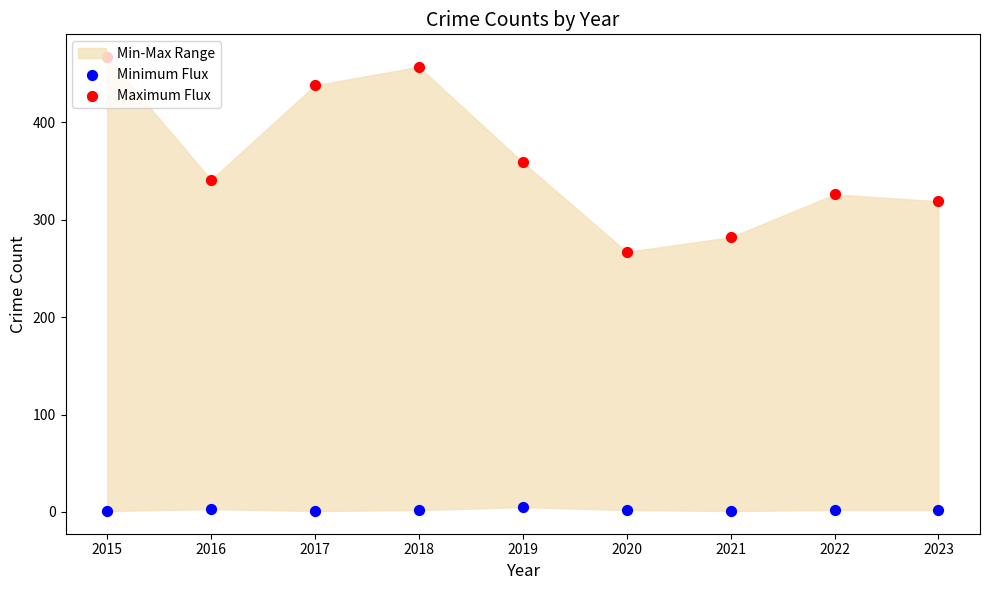

At how many categories does at least one series exceed 178?

9